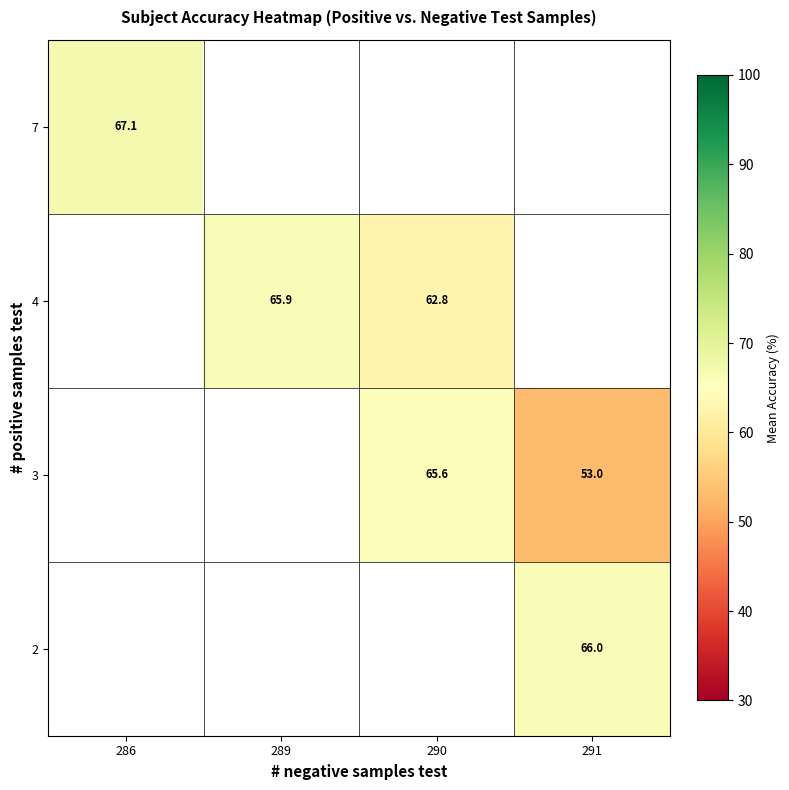

What is the smallest value displayed?

53.0